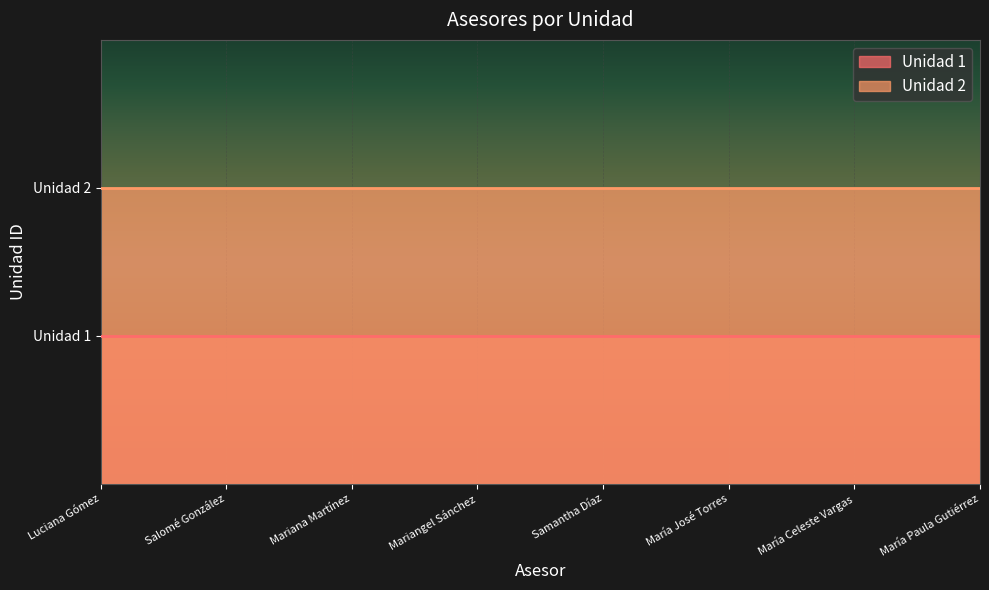

The Unidad 1 series shows 1 at 3. True or false?

False